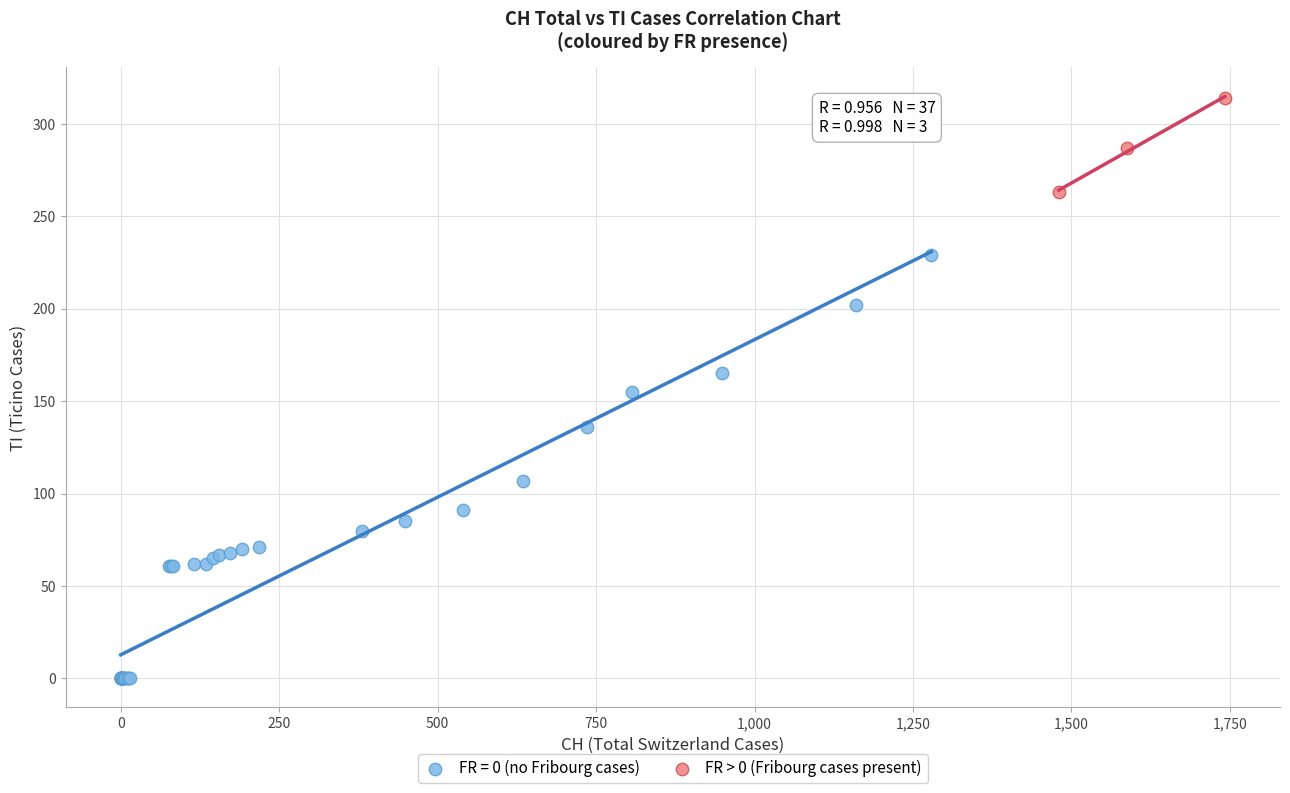

Which series has the largest Y range (max minus min)?

FR = 0 (no Fribourg cases)